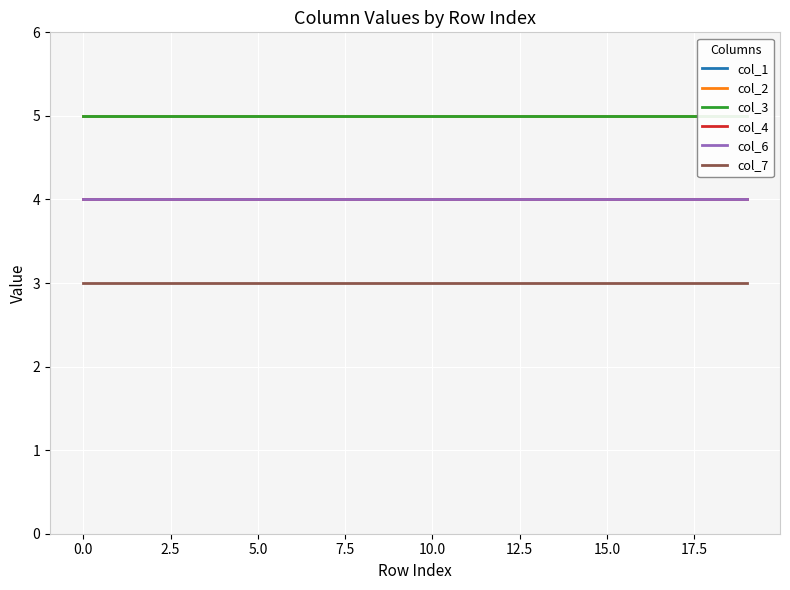

Which series has the largest range (max minus min)?

col_1